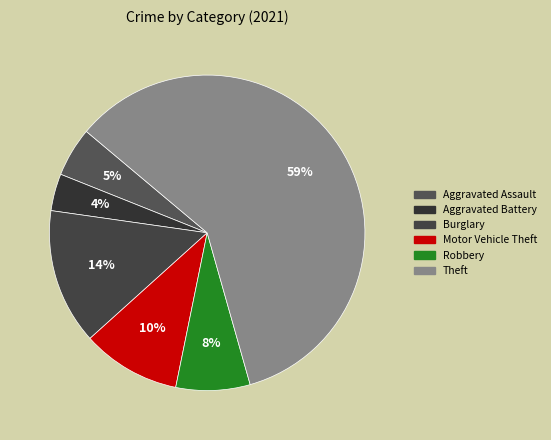

What is the largest slice in the pie chart?

Theft